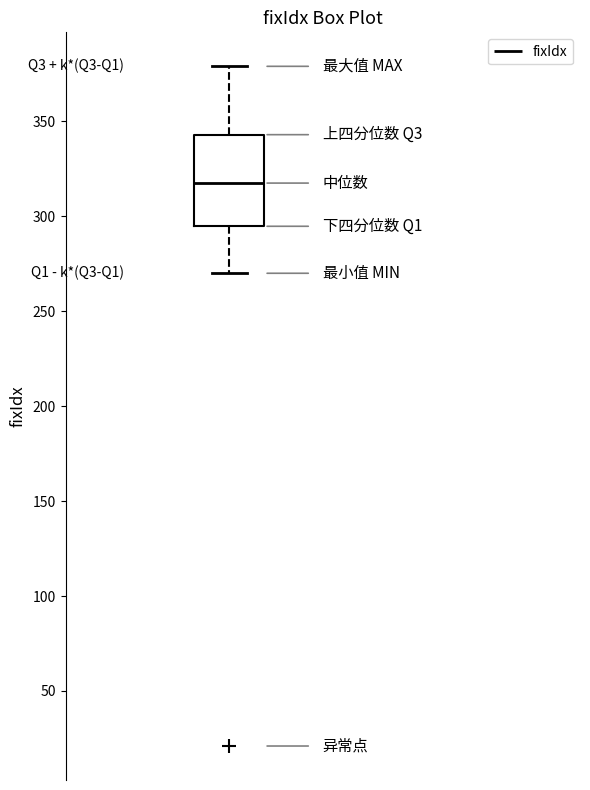

Read this box plot against the y-axis: the position of the median line, the range covered by the box, and the ends of both whiskers. The values are not printed on the chart, so give them approximately, as read against the axis.

median 320, box 295 to 345, whiskers 270 to 380